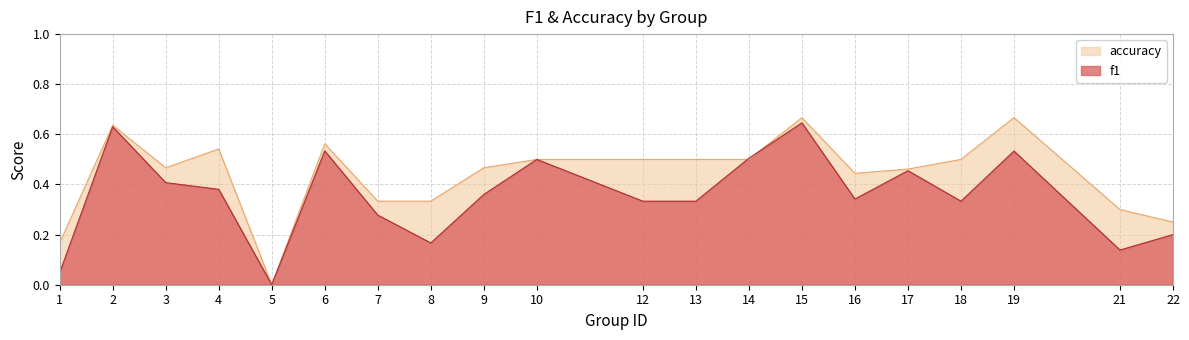

The value of f1 at 5 is 0.0. True or false?

True